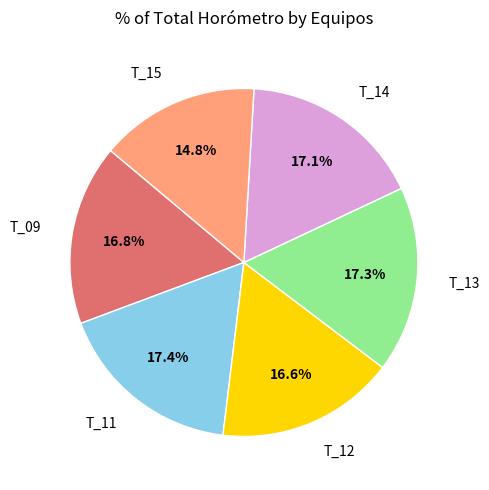

Does any single category account for the majority?

No